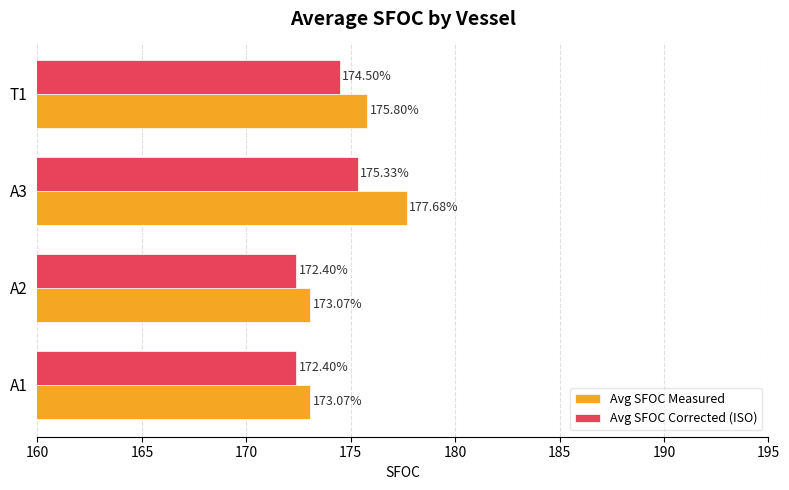

Rank the series by their maximum value, from lowest to highest.

Avg SFOC Corrected (ISO), Avg SFOC Measured